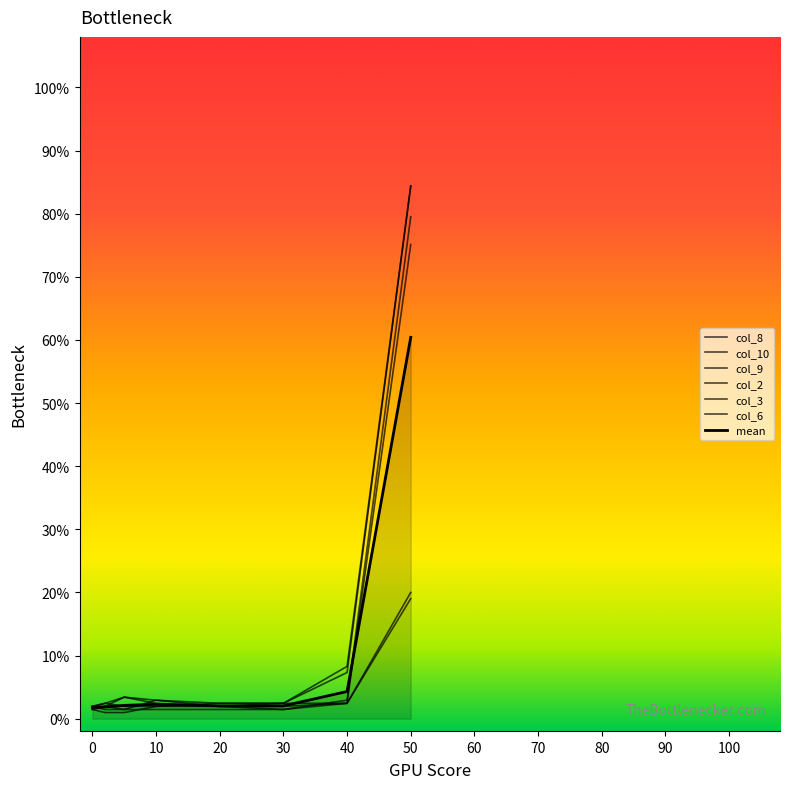

How many lines are shown in the chart?

7